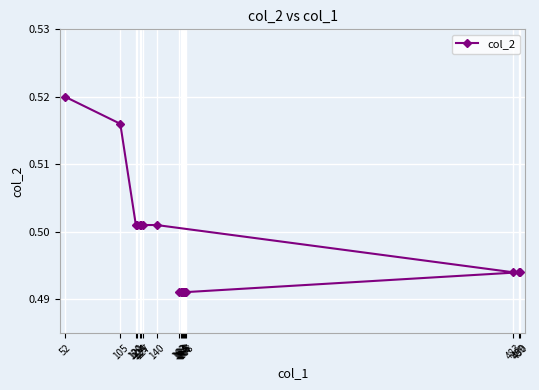

Which label corresponds to the smallest value in the chart?

162